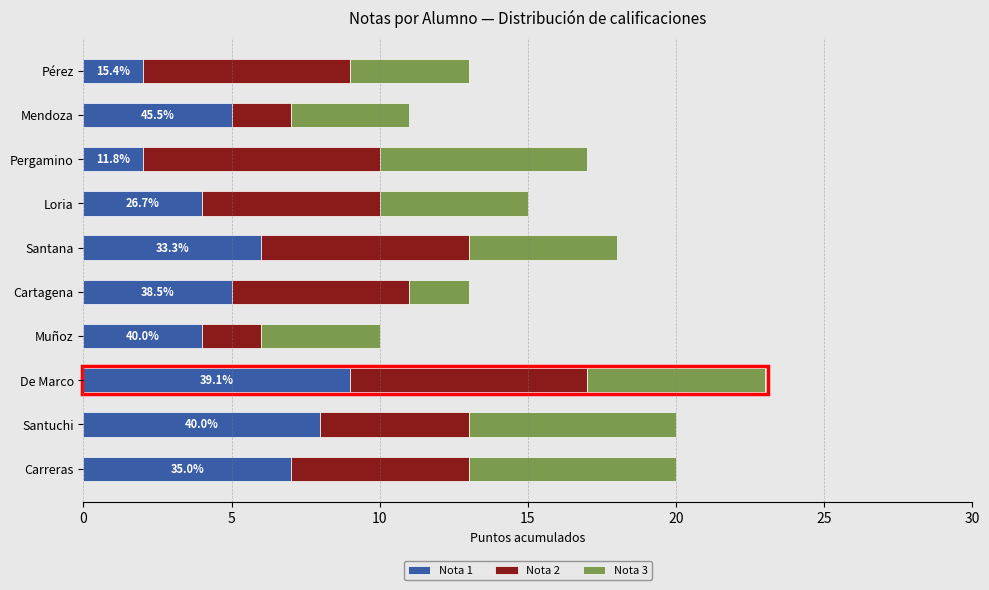

What is the total value across all series at Carreras?

20